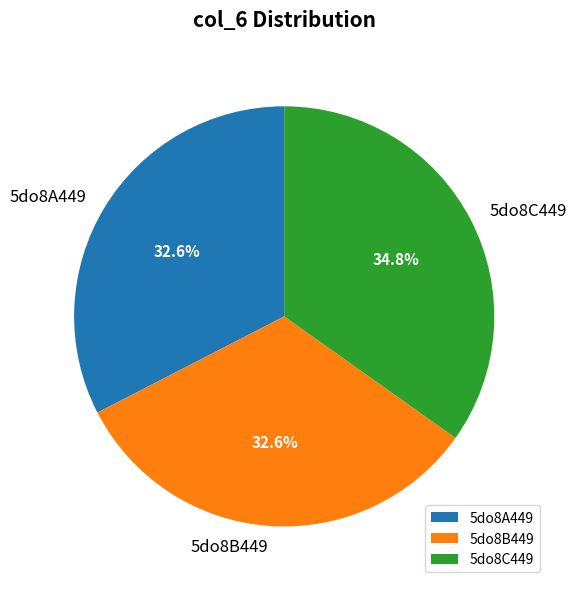

How many segments does this pie chart have?

3